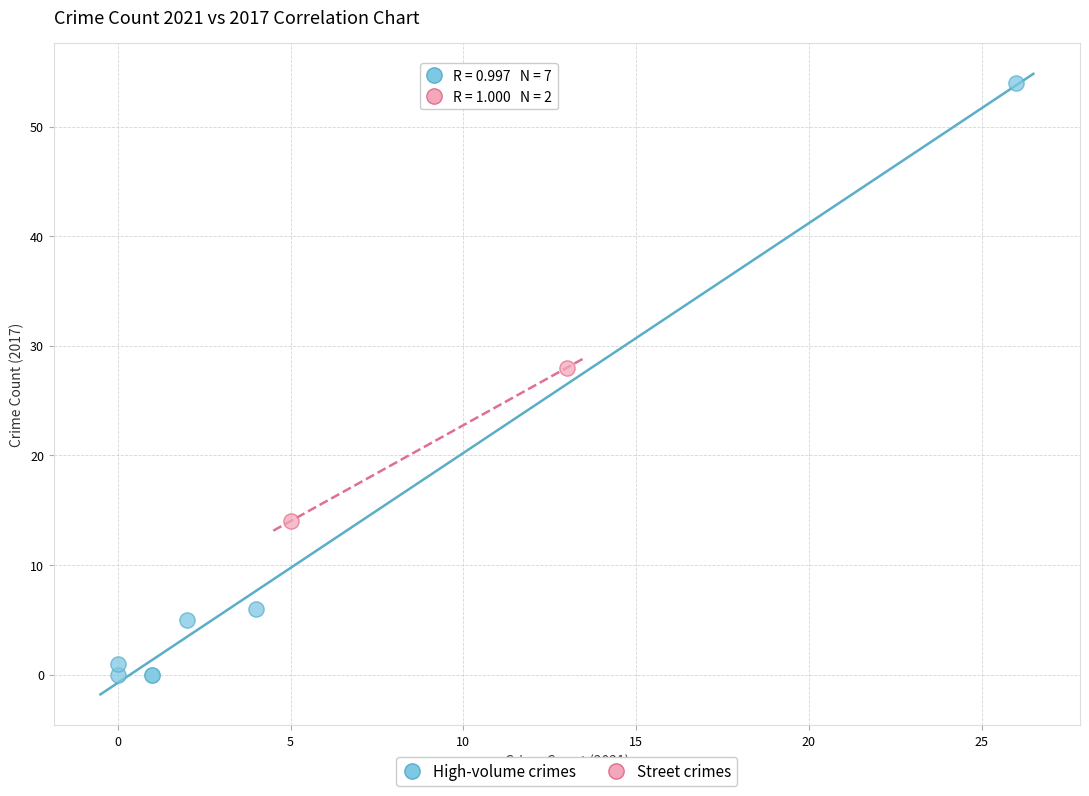

What are all the series names shown in the legend?

High-volume crimes, Street crimes